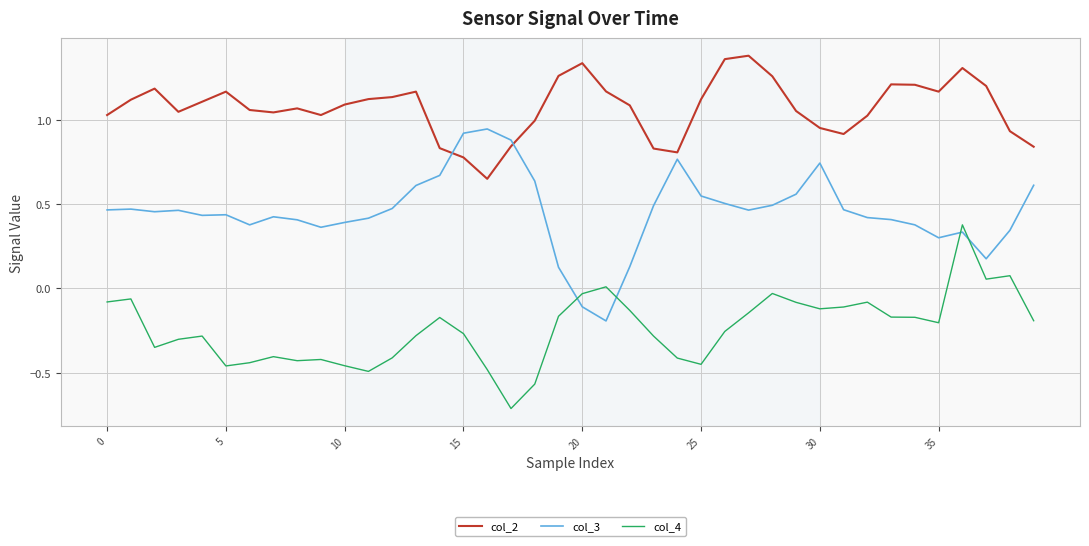

List the series in order of their overall mean, lowest first.

col_4, col_3, col_2